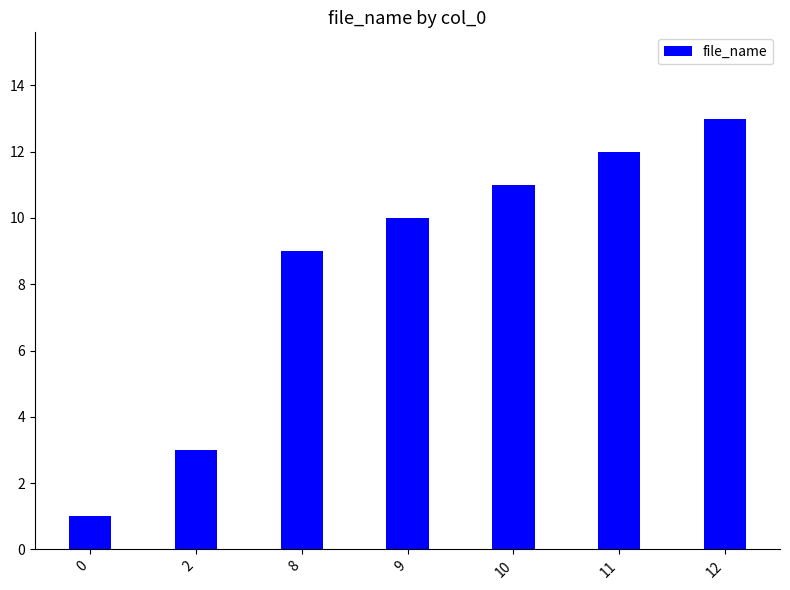

What is the value of the 7th bar from the left?

13